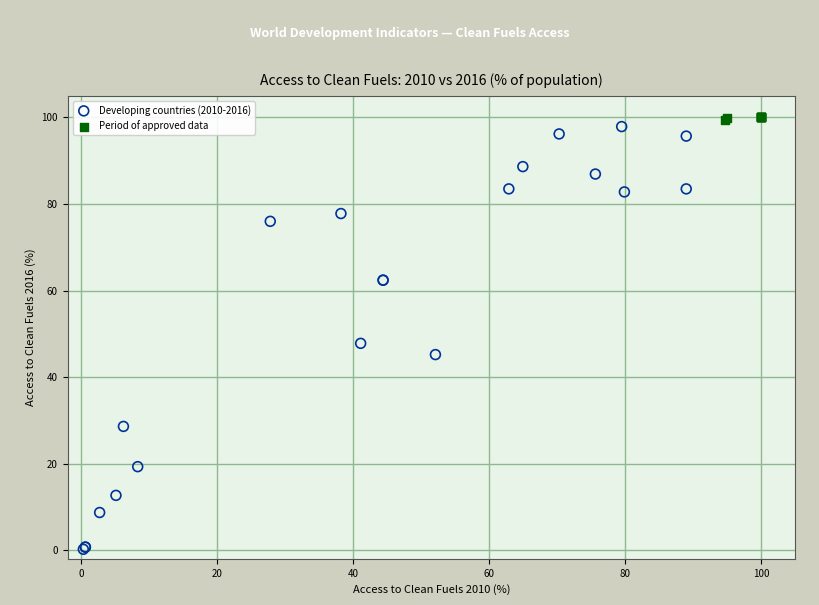

Which series has the widest spread of Y values?

Developing countries (2010-2016)